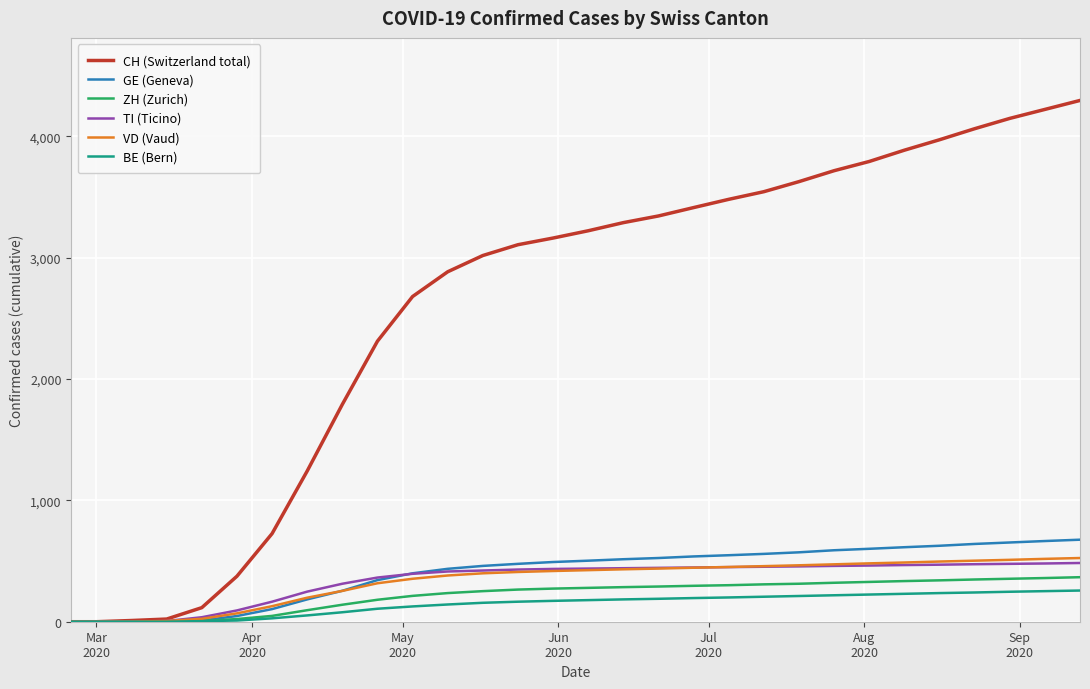

Which series has the largest range (max minus min)?

CH (Switzerland total)